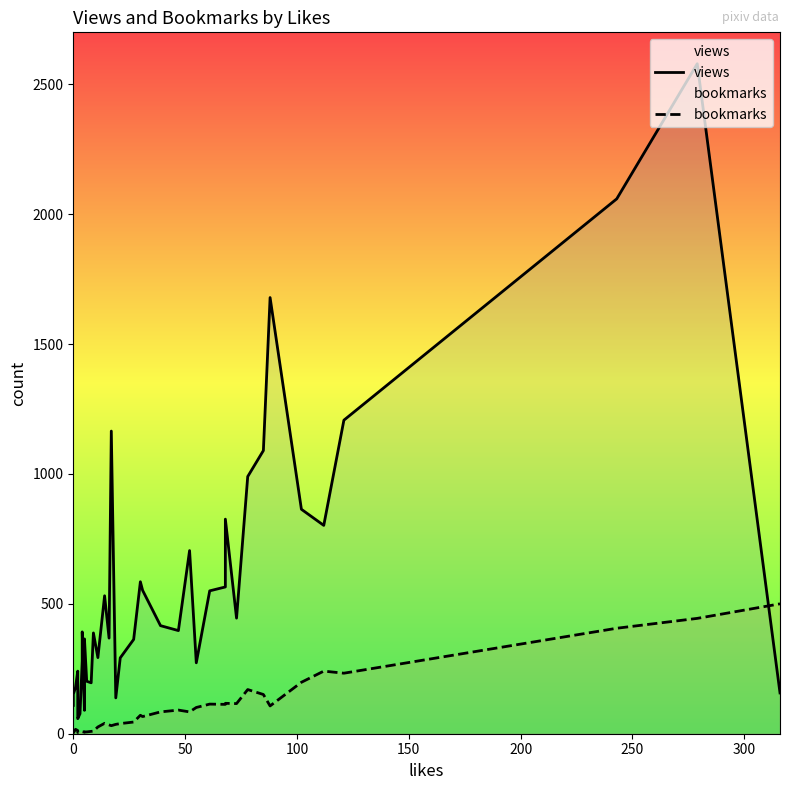

Which series has the widest spread of values?

views